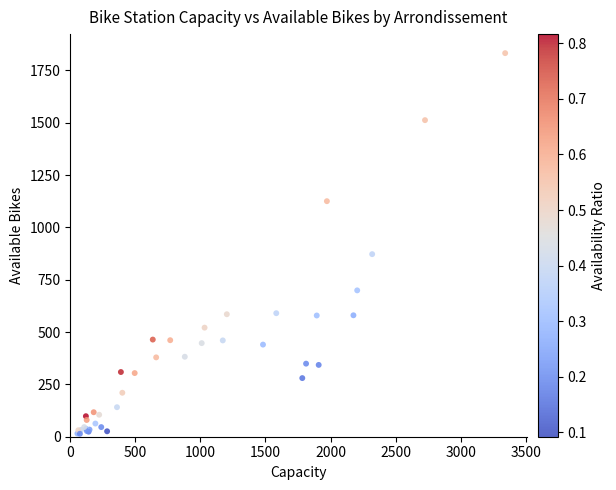

What Y value in the scatter plot is closest to 923?

872